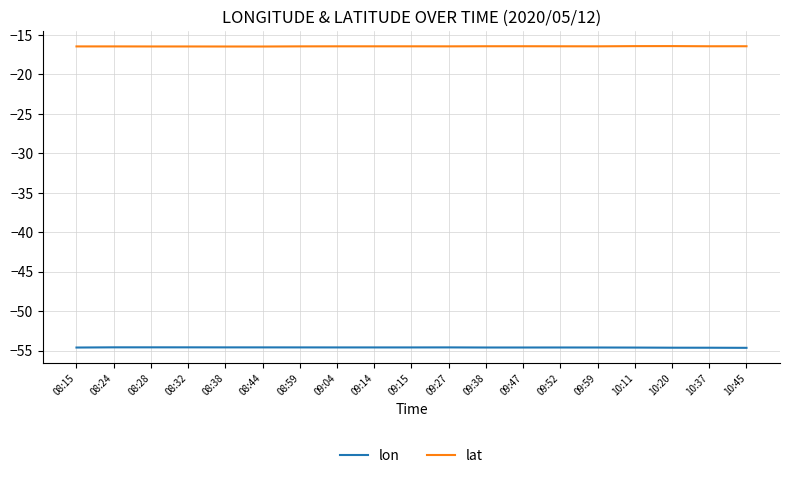

In lat, how many points are lower than both neighbors (excluding endpoints)?

4